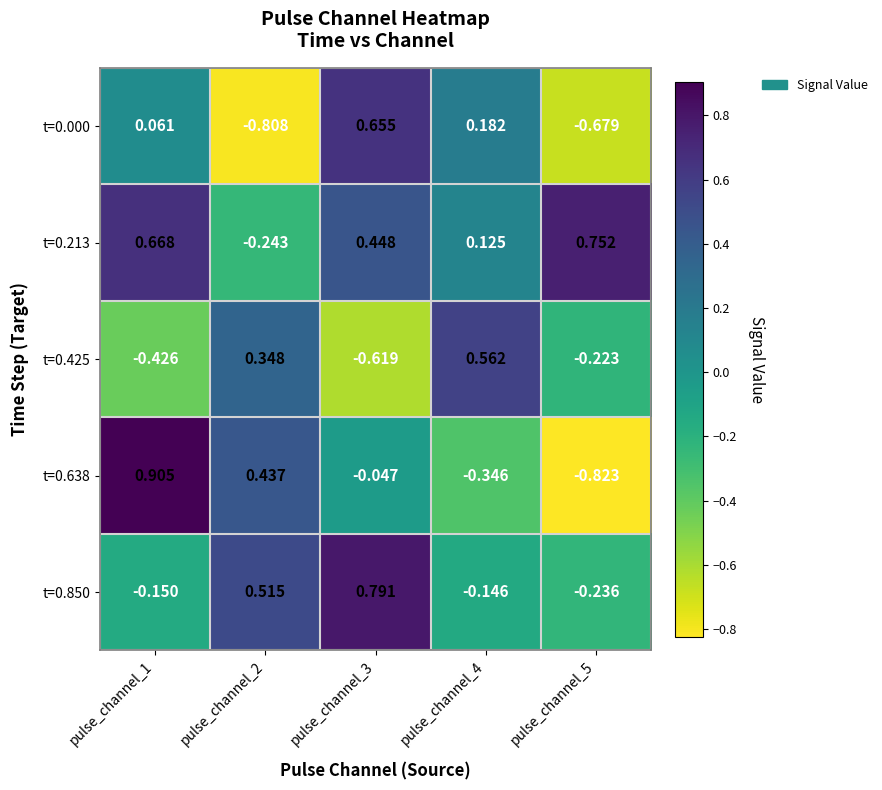

Is the value of t=0.850 at pulse_channel_3 greater than the value of t=0.000 at pulse_channel_5?

Yes